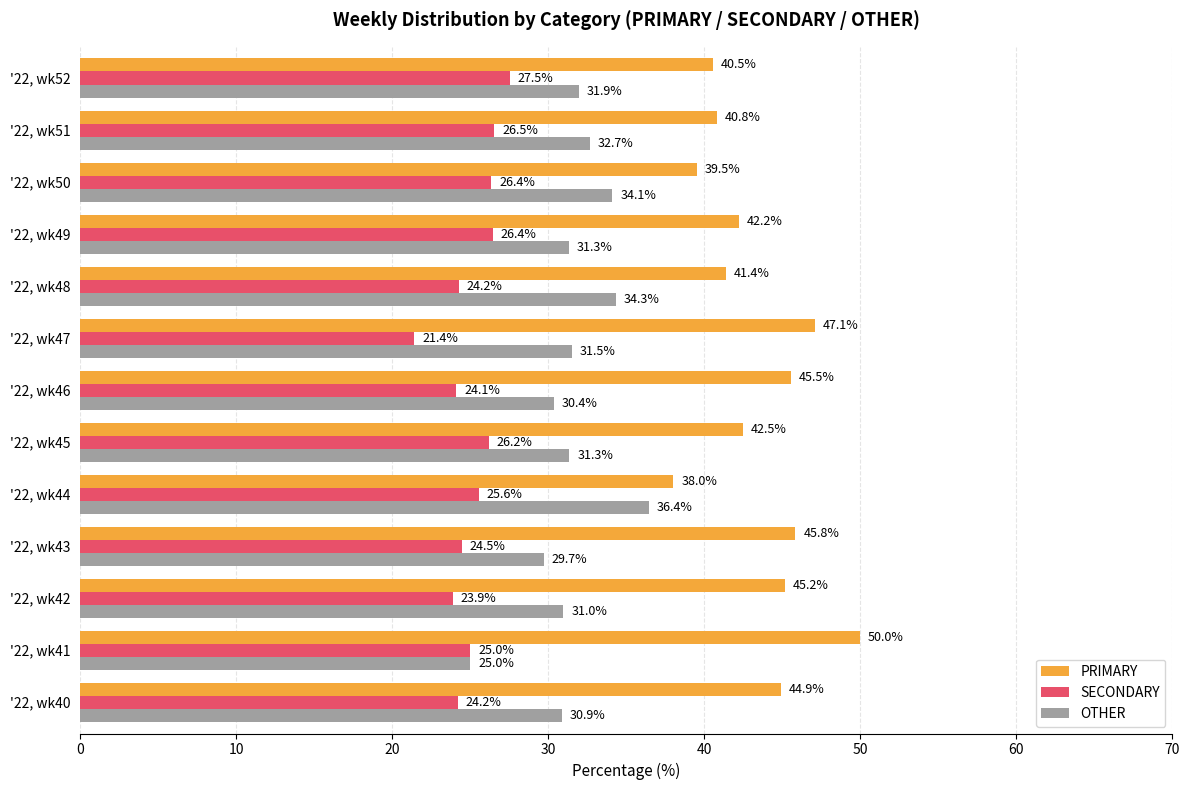

Which series has the largest range (max minus min)?

PRIMARY